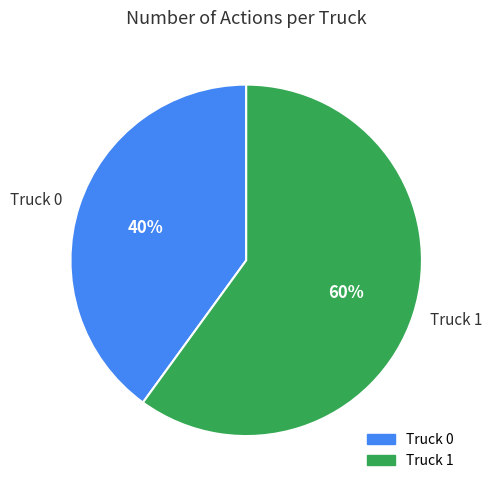

Which slice is the smallest?

Truck 0